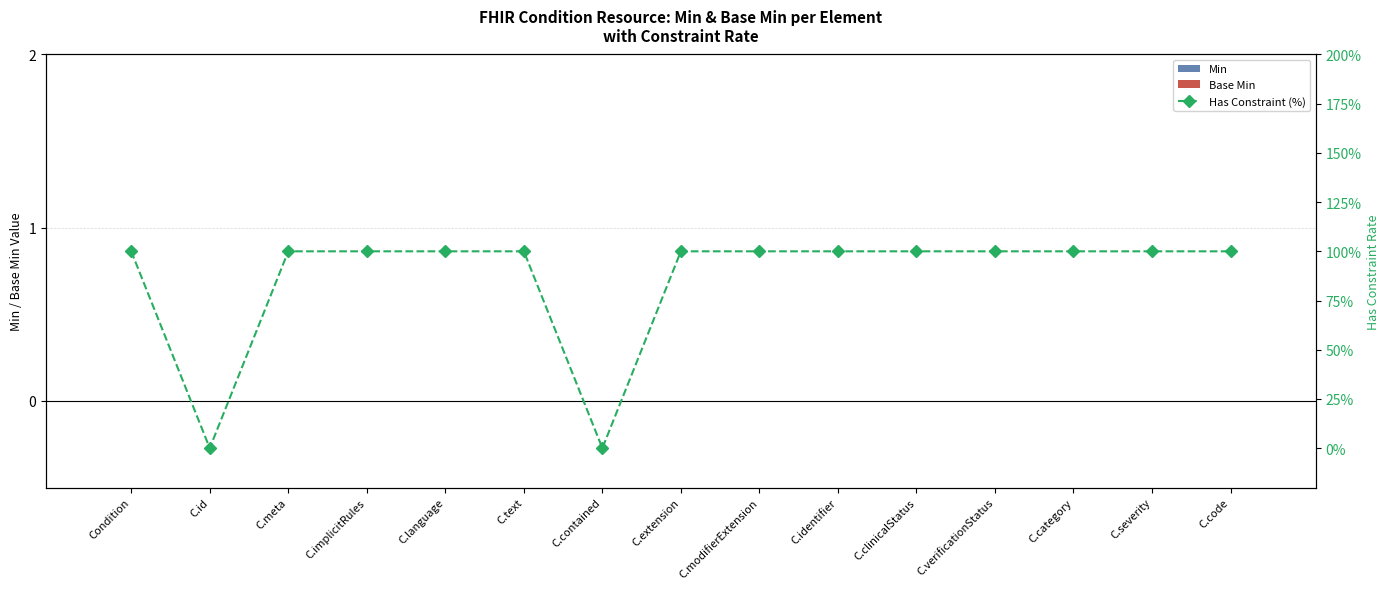

What are all the series names shown in the legend?

Min, Base Min, Has Constraint (%)